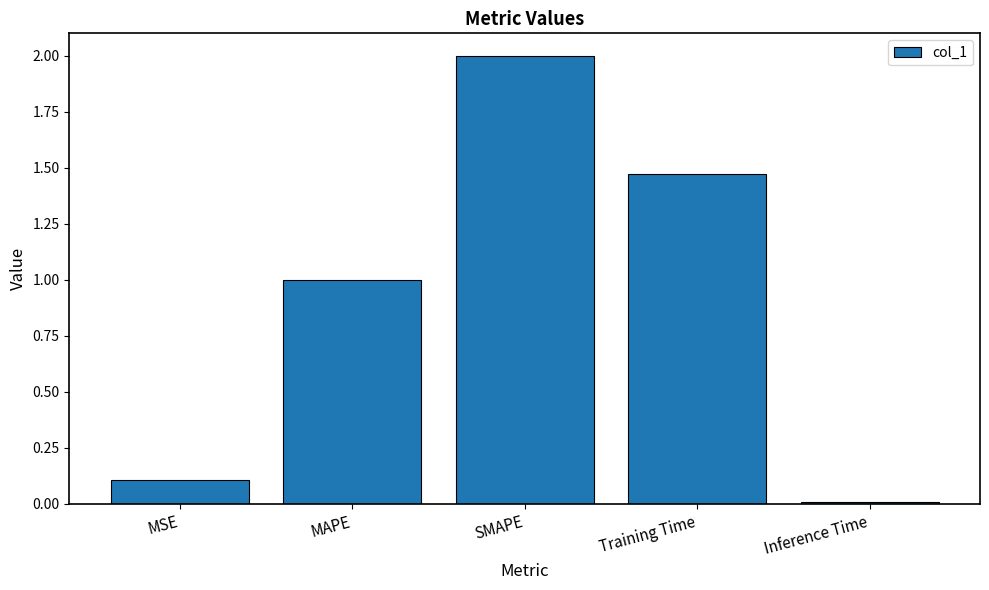

True or false: the data shows 0.1 at MSE.

True